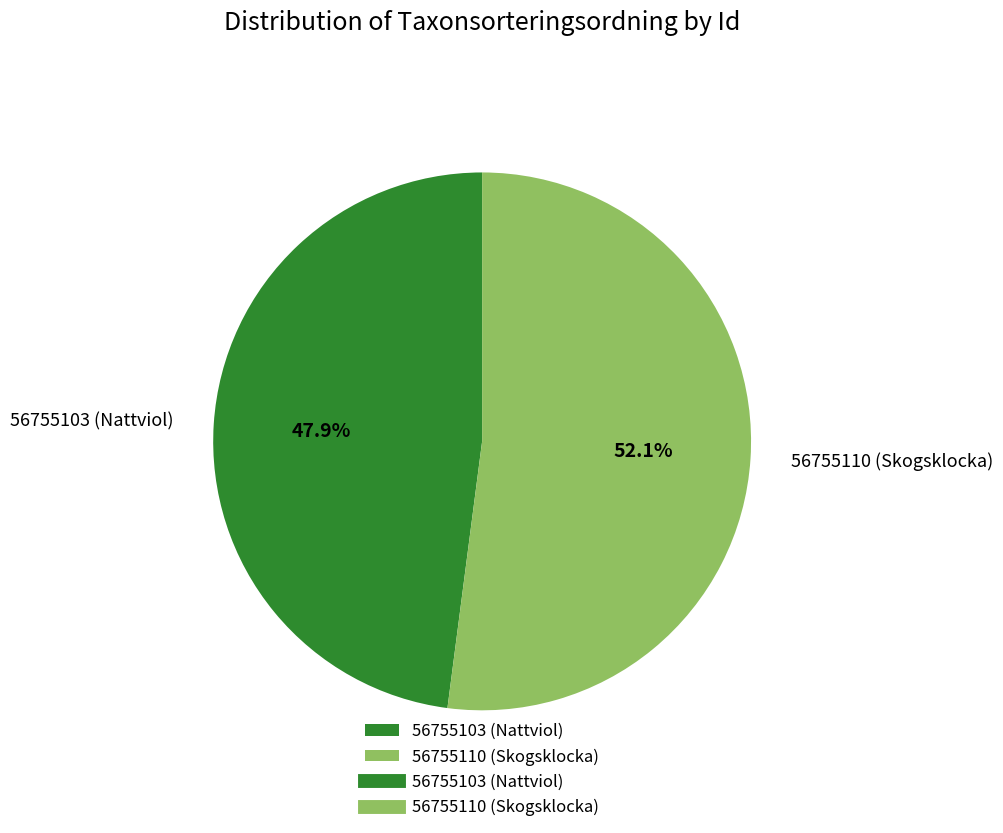

Rank the categories by value from lowest to highest.

56755103 (Nattviol), 56755110 (Skogsklocka)